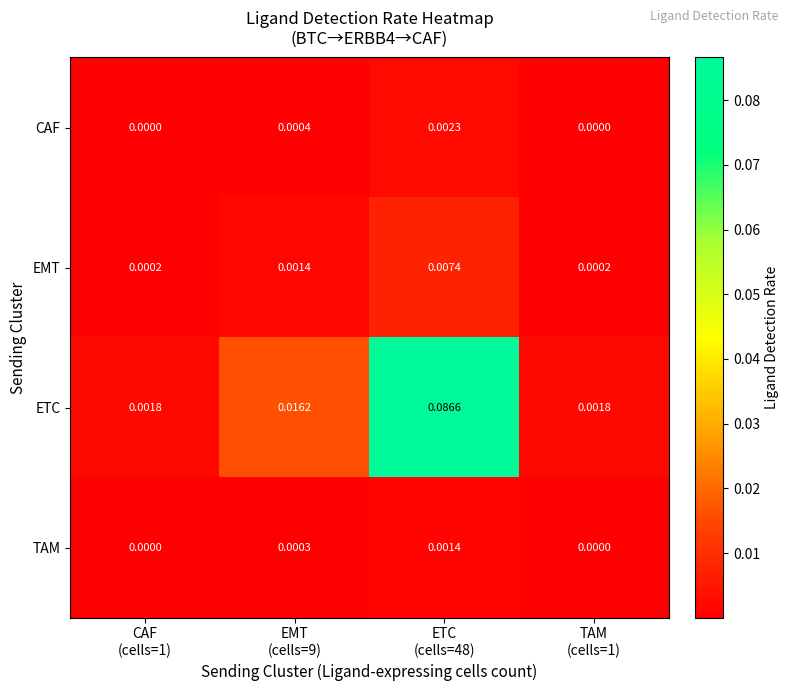

Rank the series by their maximum value, from lowest to highest.

TAM, CAF, EMT, ETC